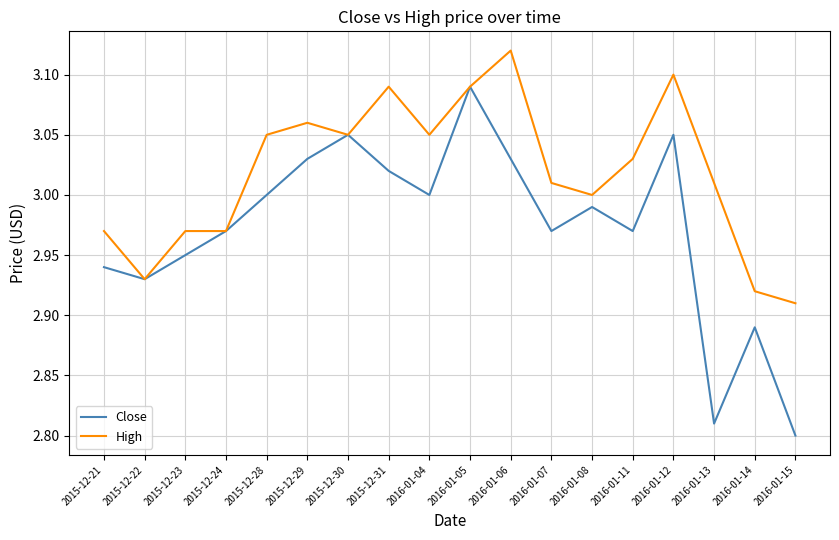

Which category has the lowest value in the High series?

2016-01-15